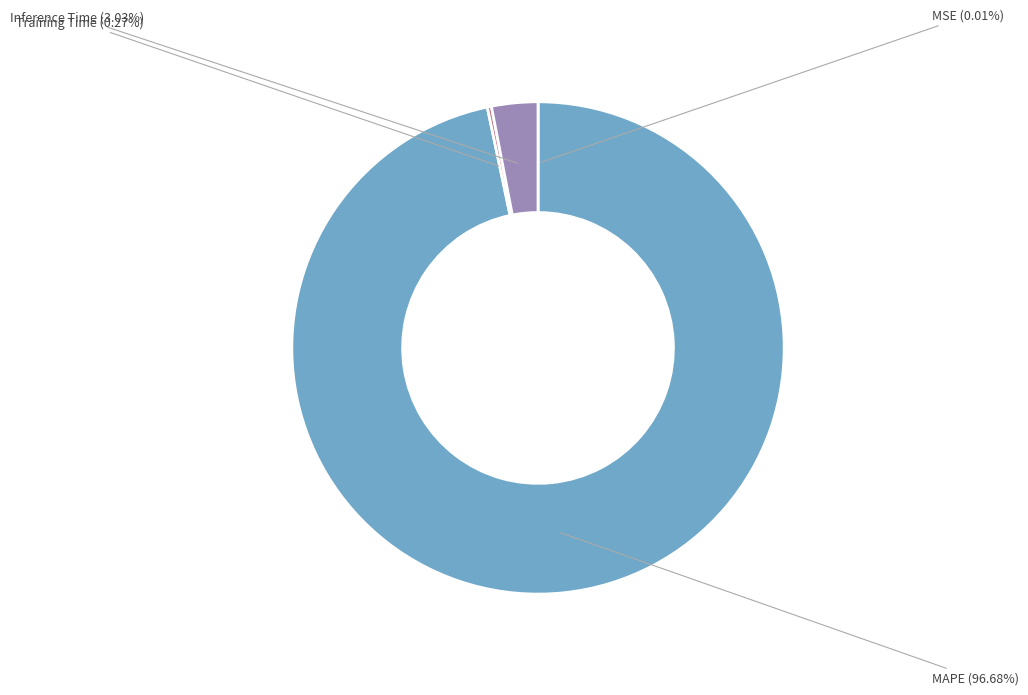

Is the sum of MAPE and Inference Time greater than half?

Yes